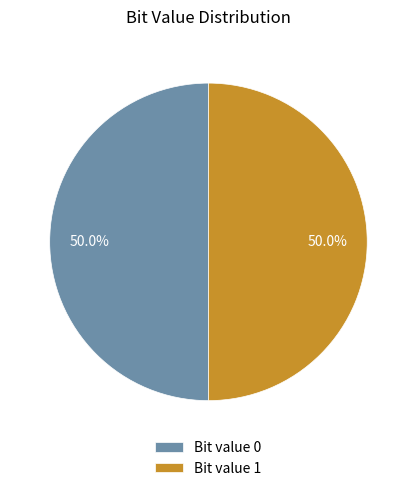

Approximately how many times larger is the value at Bit value 0 compared to Bit value 1?

1.0